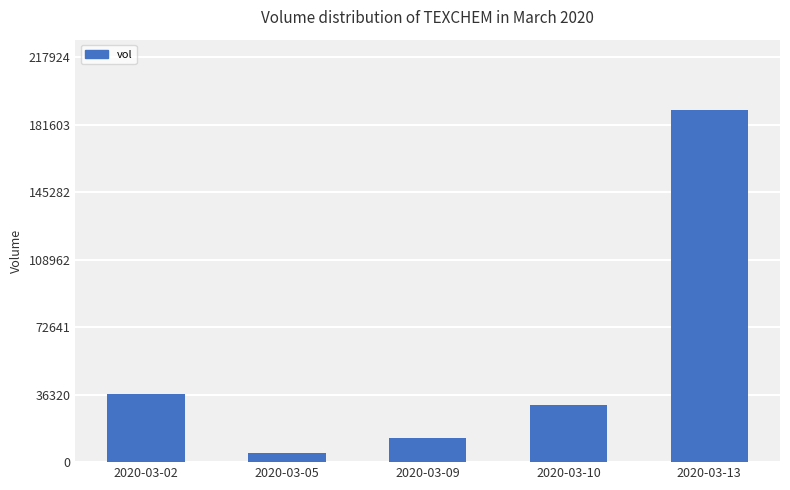

Rank the categories by value from highest to lowest.

2020-03-13, 2020-03-02, 2020-03-10, 2020-03-09, 2020-03-05